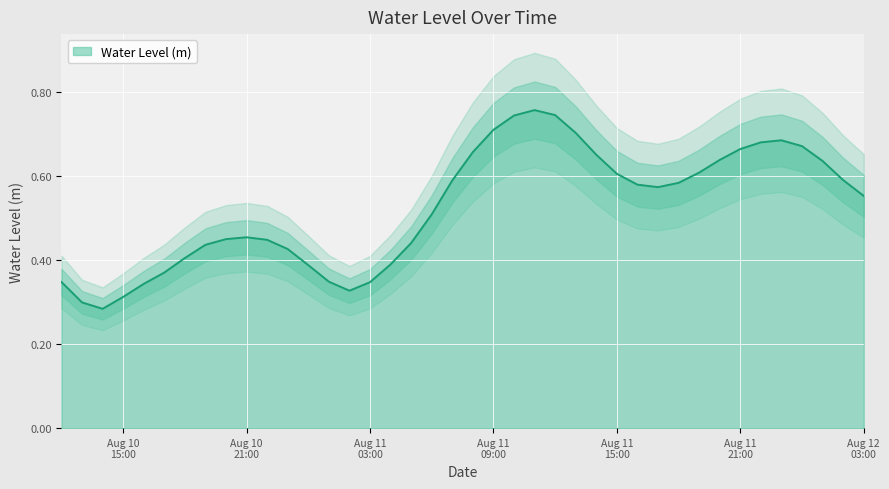

How many lines are shown in the chart?

1